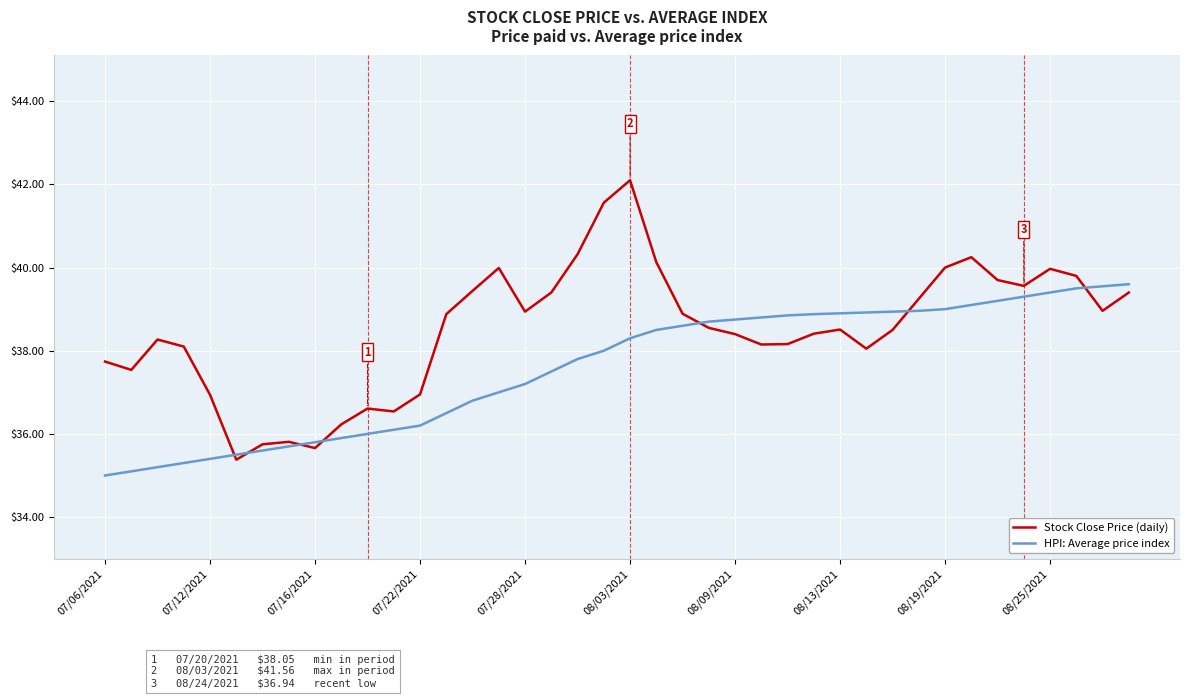

What is the maximum value shown in the chart?

42.1